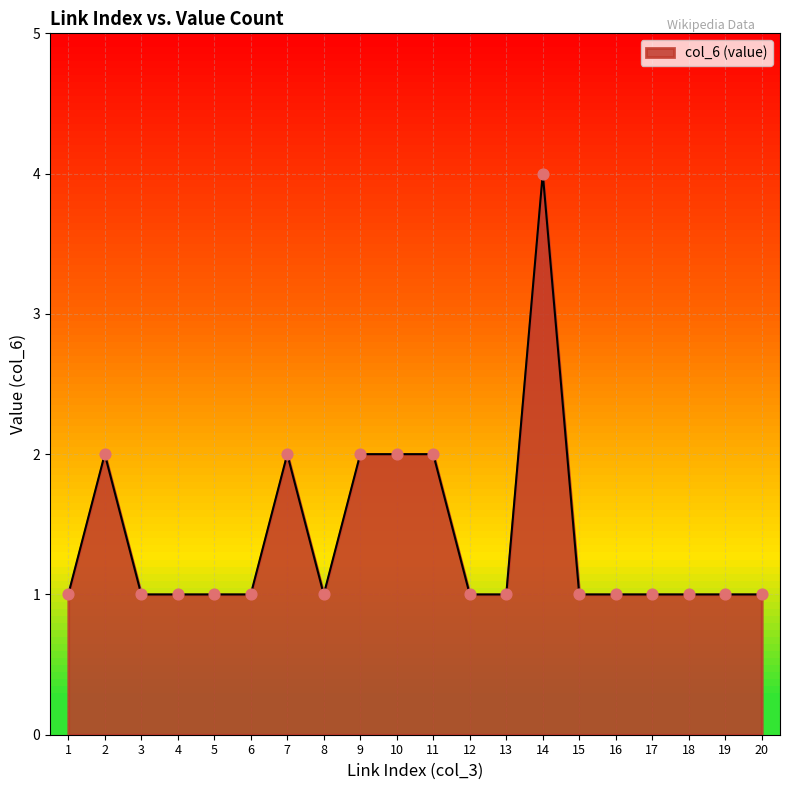

What is the ratio of the value at 11 to the value at 10?

1.0